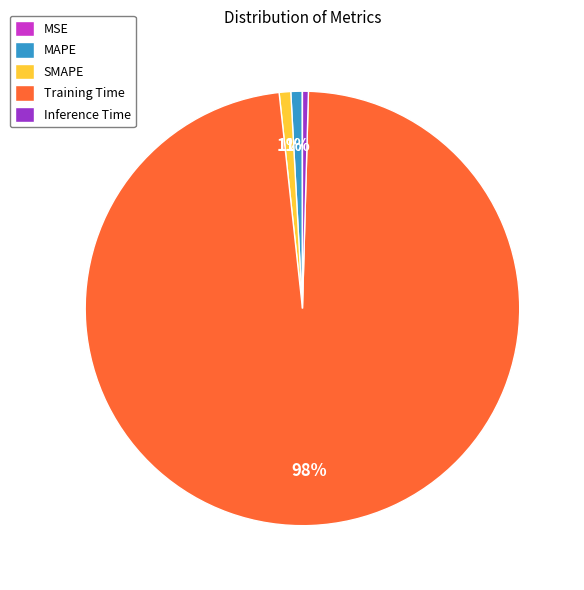

What is the largest slice in the pie chart?

Training Time